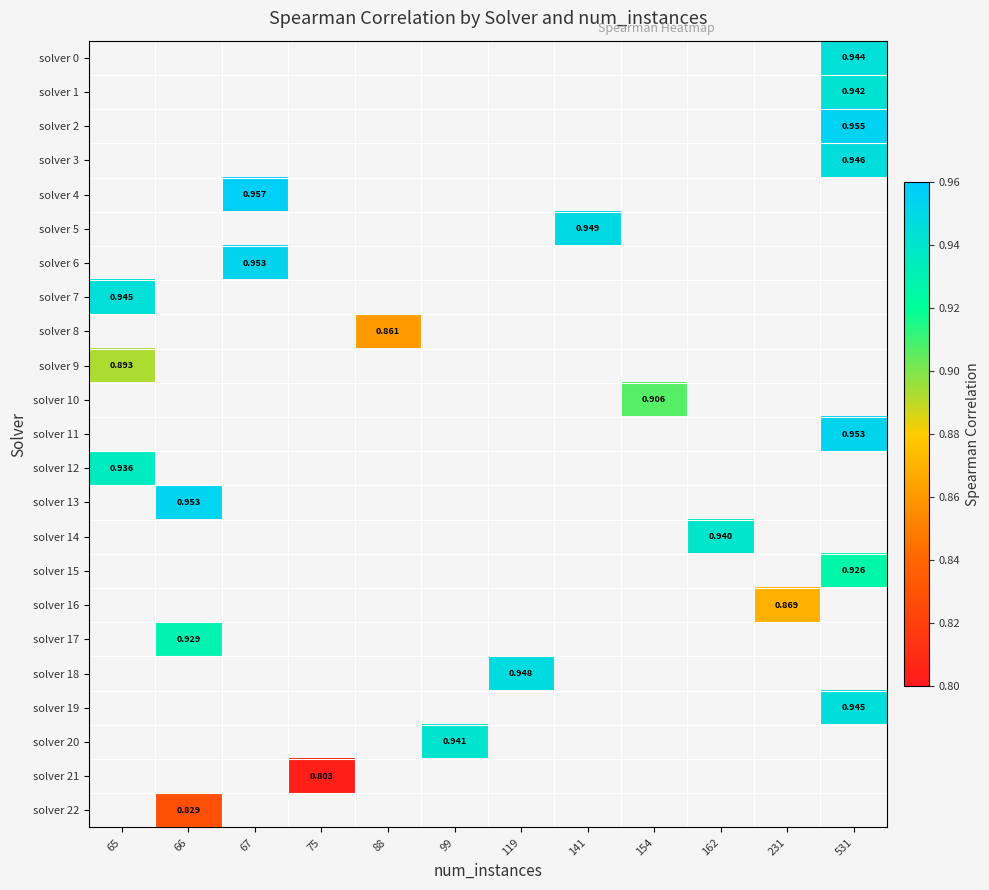

Count the number of data series in this chart.

23